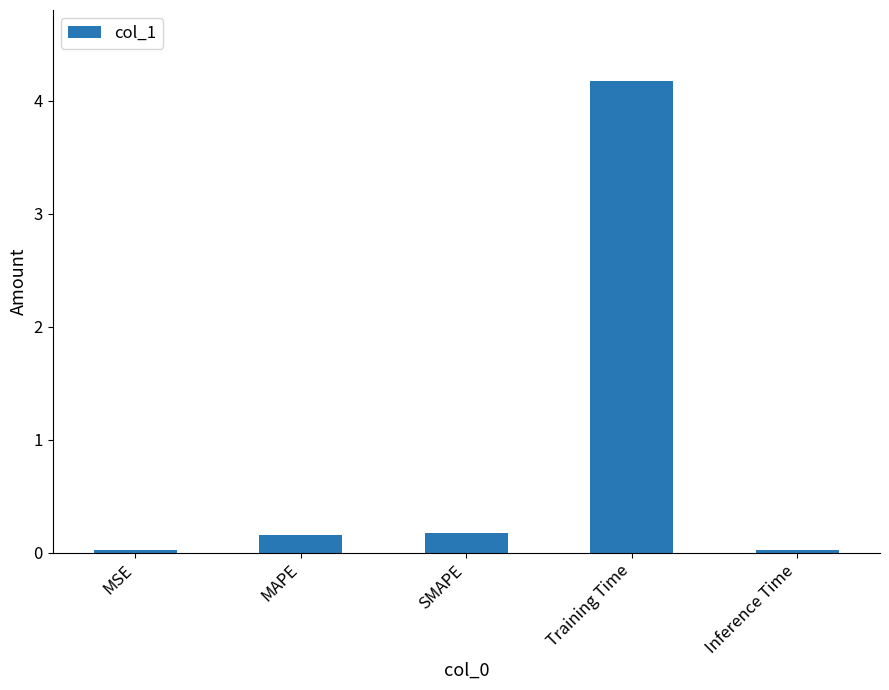

Does the chart contain stacked bars?

No